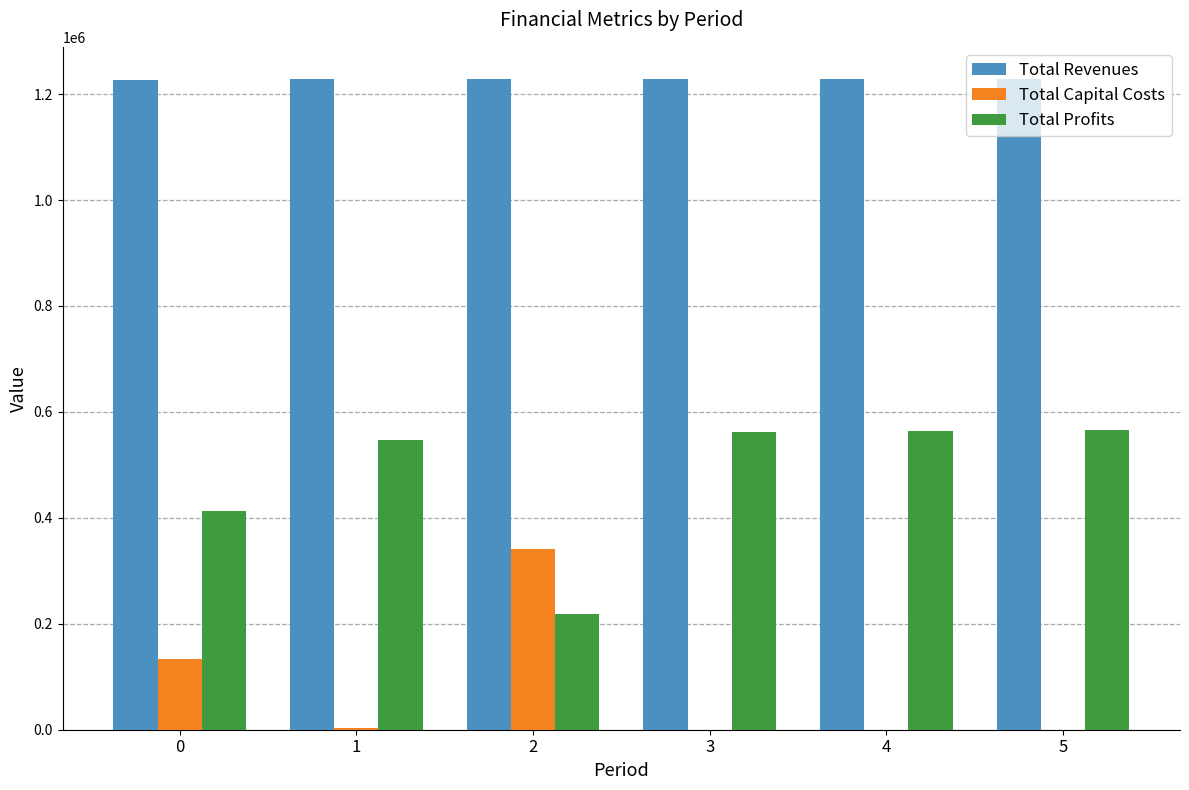

Is it true that Total Revenues equals 1226947.3 at 0?

True